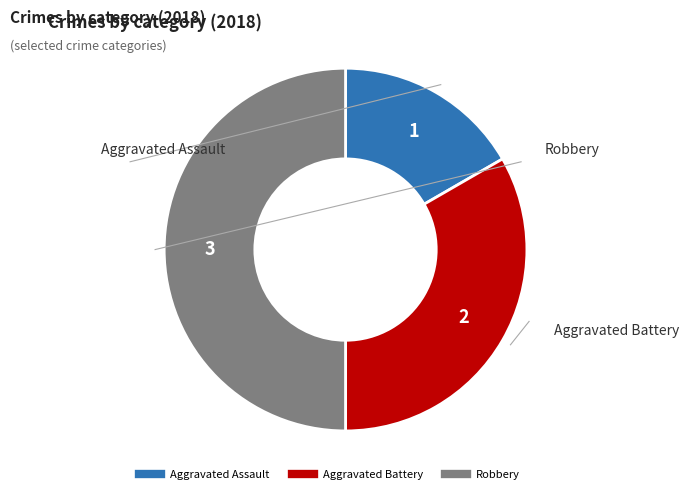

Does Aggravated Battery account for over 50% of the chart?

No